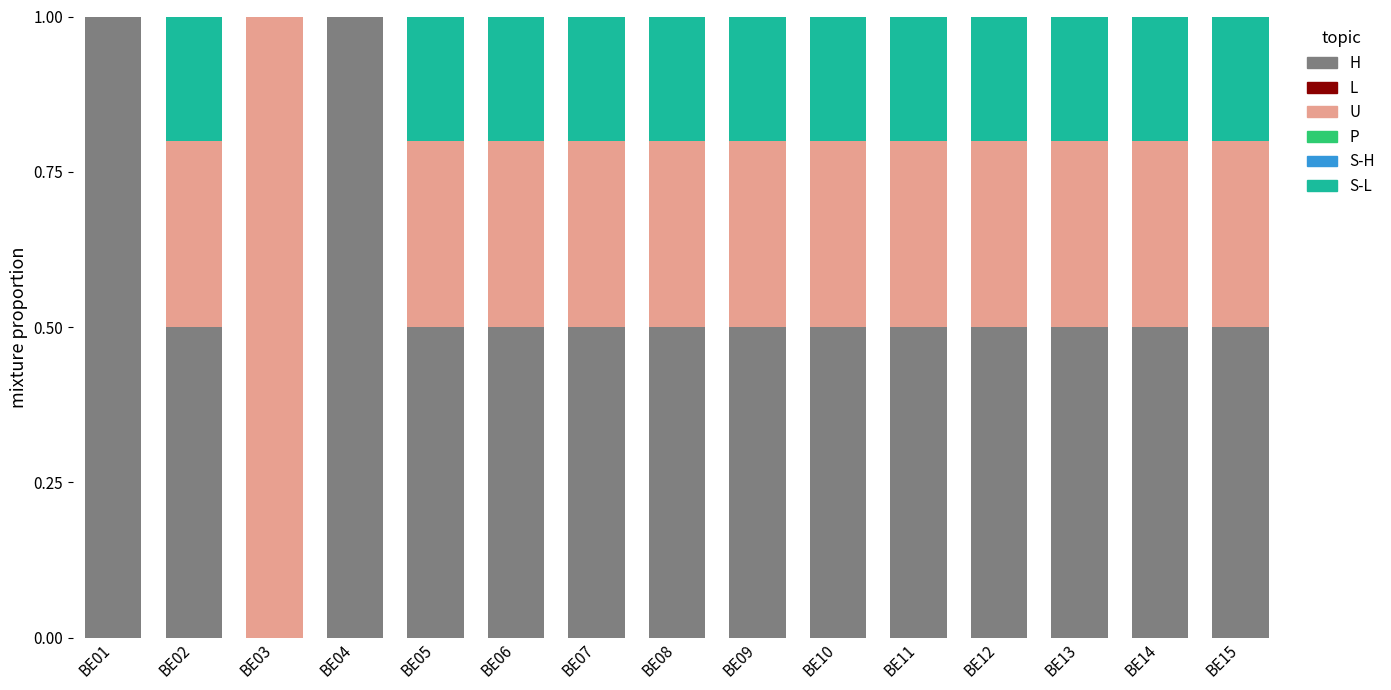

What is the sum of all H values?

8.0